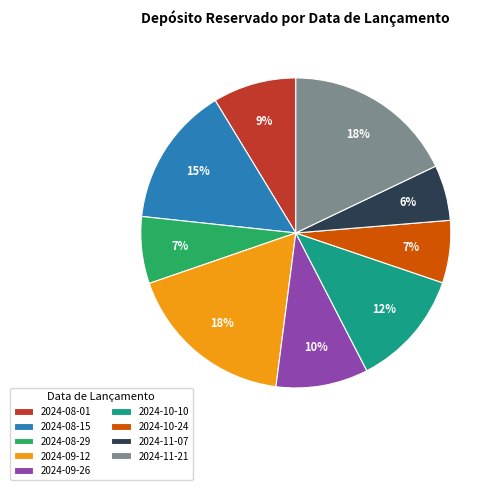

What percentage is the 2024-10-24 slice, to the nearest percent?

7%